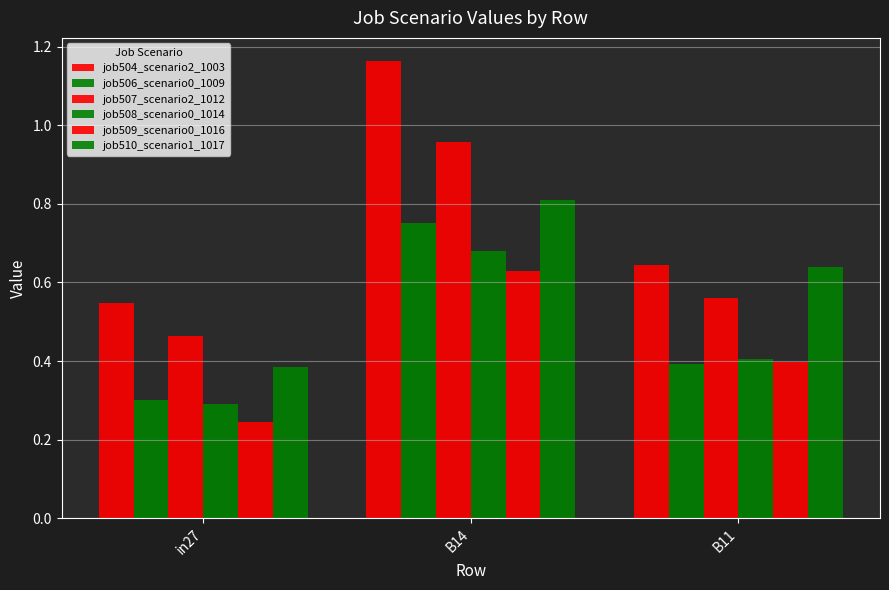

Reading right to left, extract all data points from this chart.

job504_scenario2_1003: 0.6	1.2	0.5
job506_scenario0_1009: 0.4	0.8	0.3
job507_scenario2_1012: 0.6	1.0	0.5
job508_scenario0_1014: 0.4	0.7	0.3
job509_scenario0_1016: 0.4	0.6	0.2
job510_scenario1_1017: 0.6	0.8	0.4